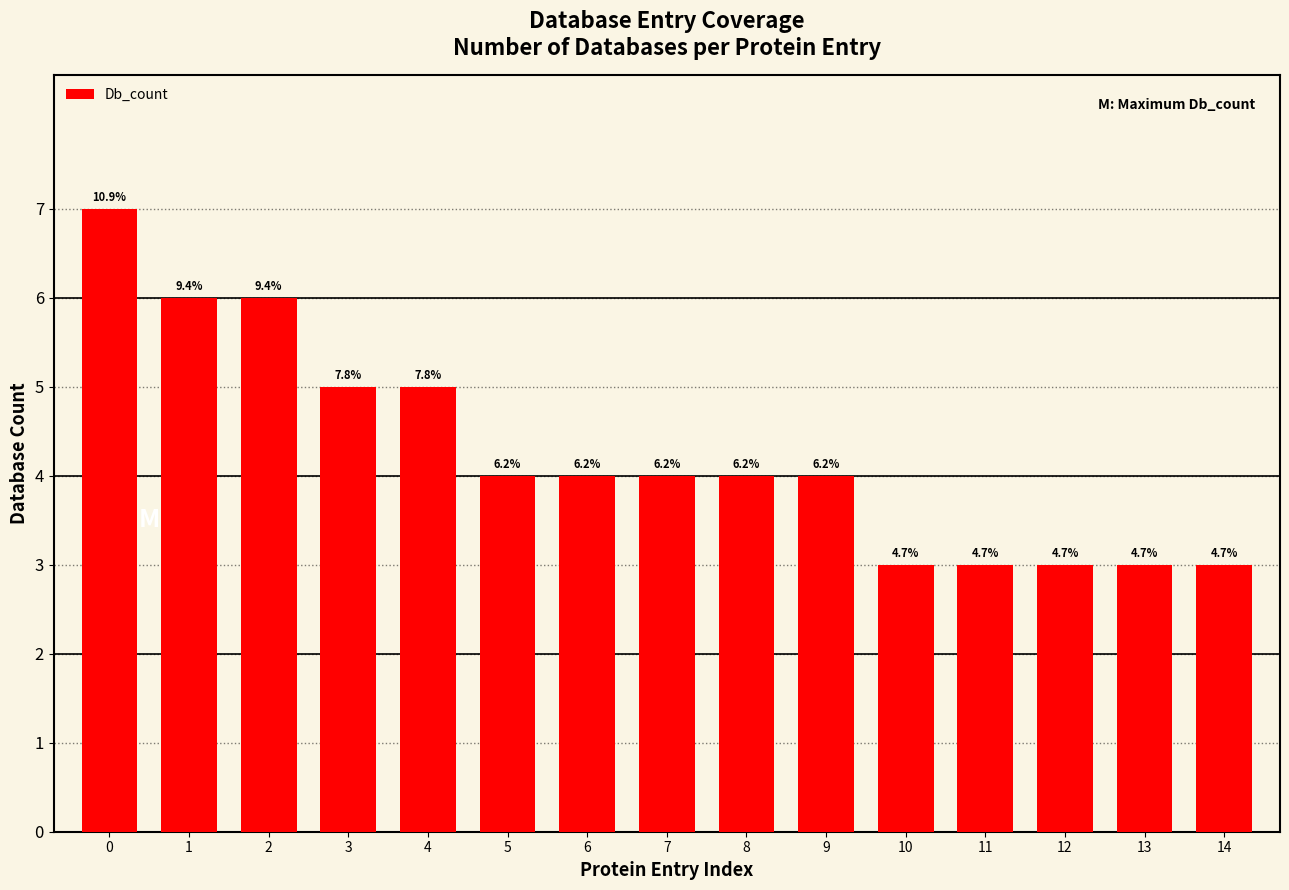

Are the bars horizontal?

No